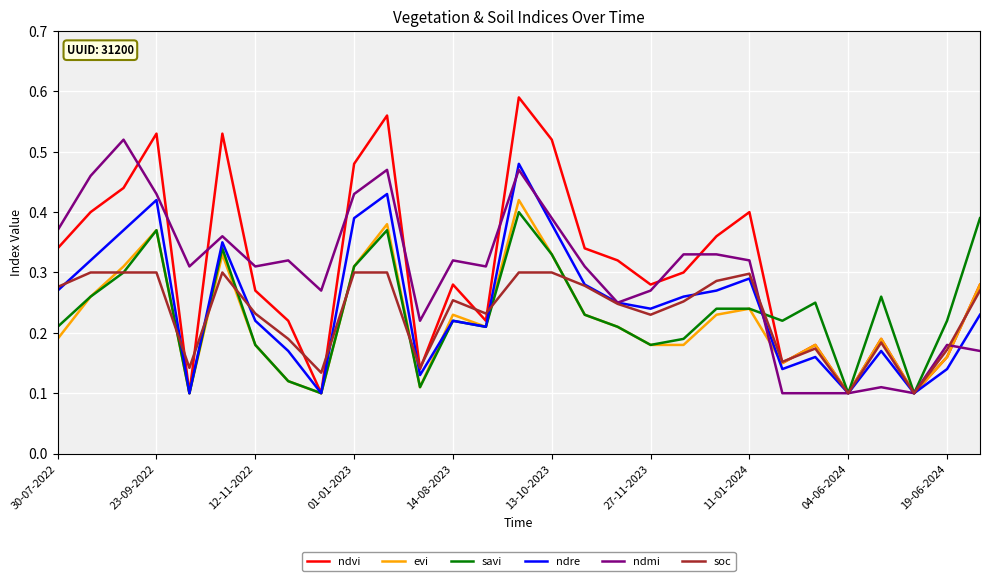

Which series has the widest spread of values?

ndvi